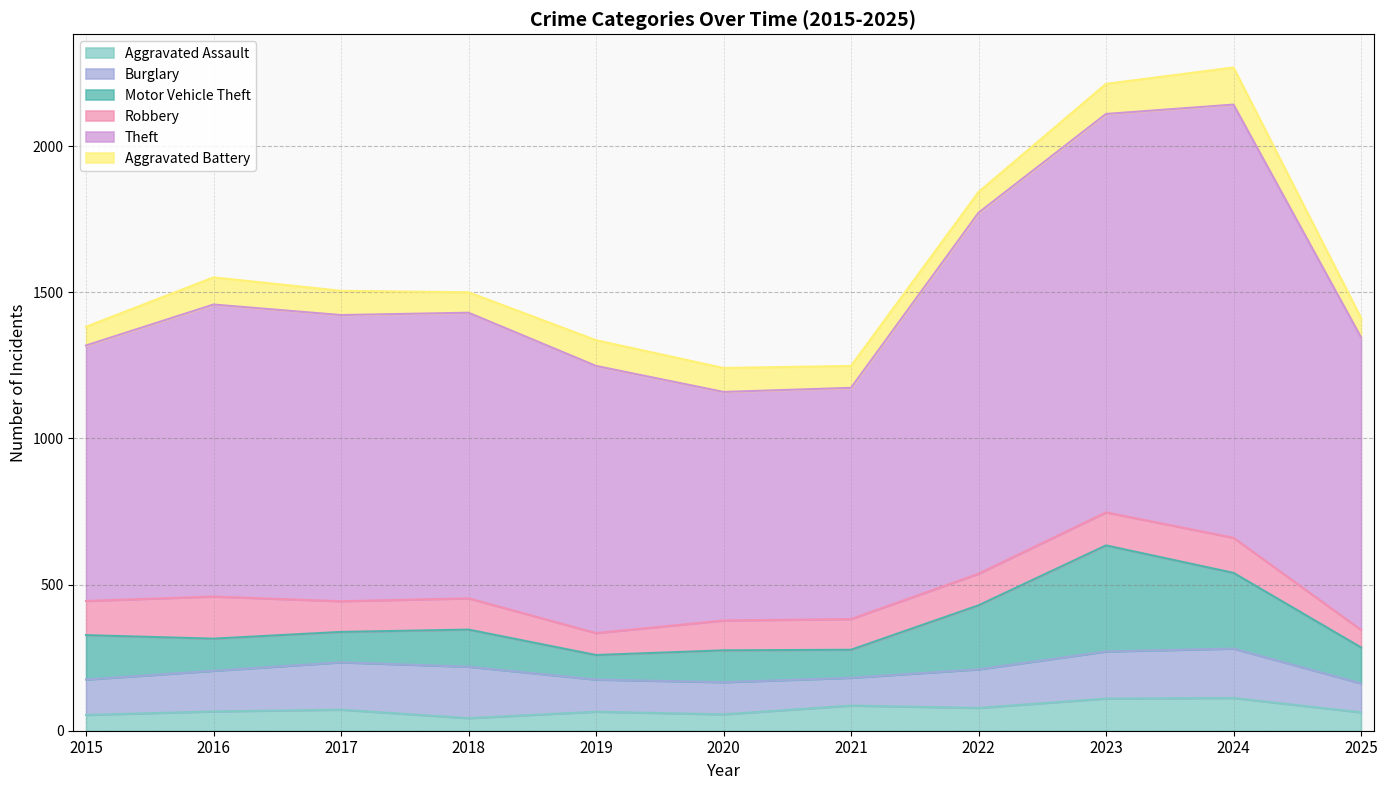

At which label does Theft reach its peak?

2024